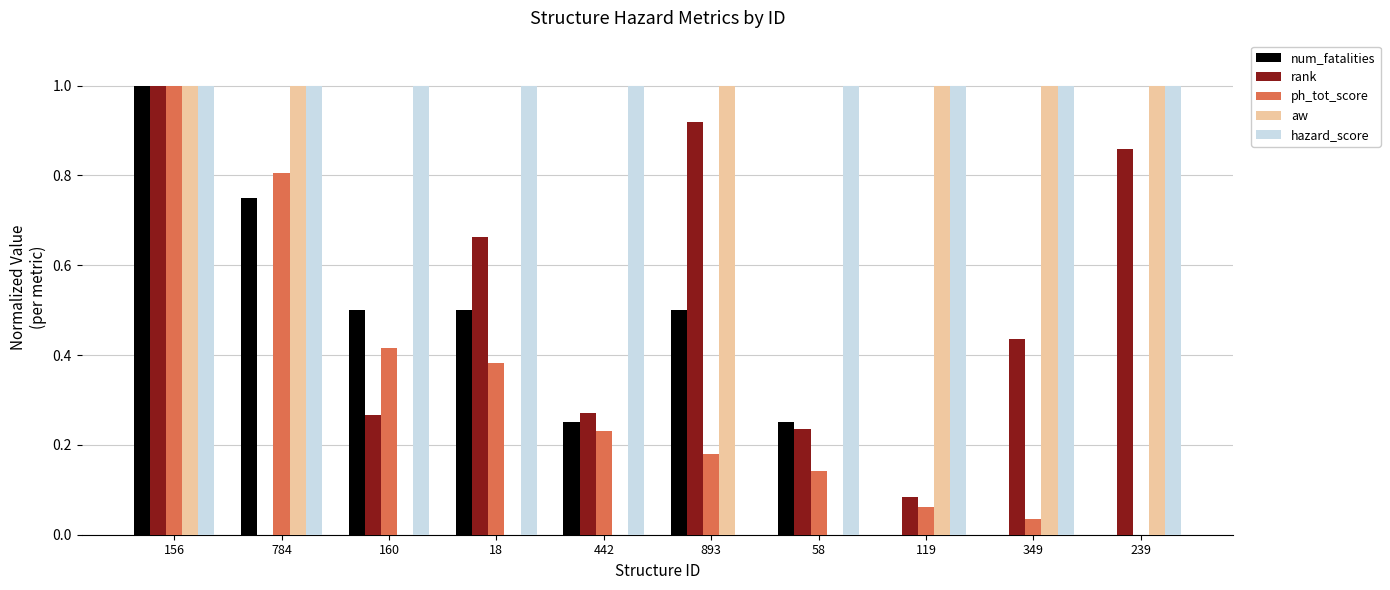

What is the maximum value shown in the chart?

1.0